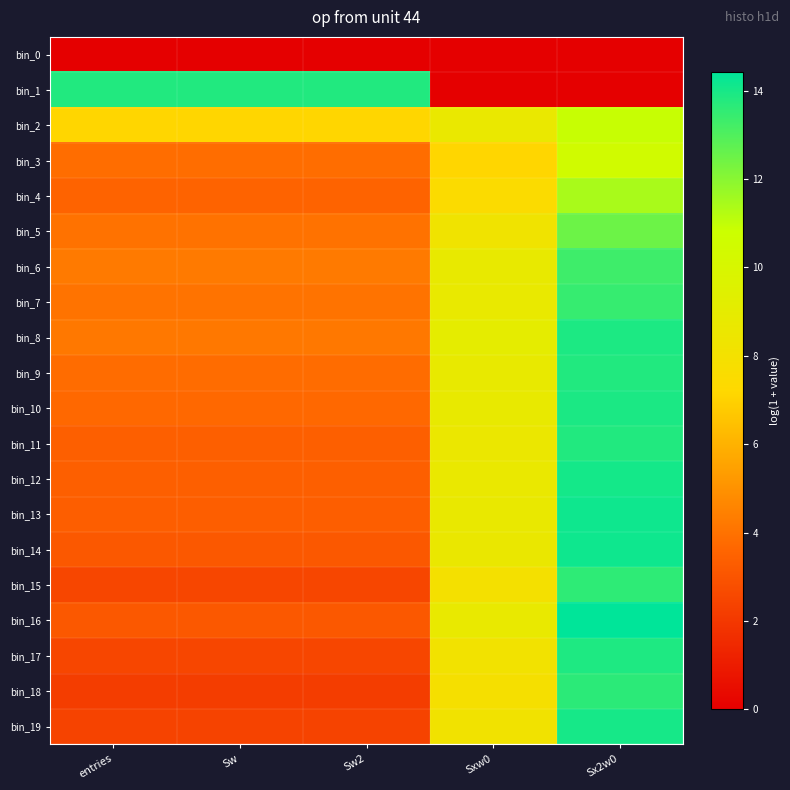

Which series changed the most between entries and Sxw0?

bin_1